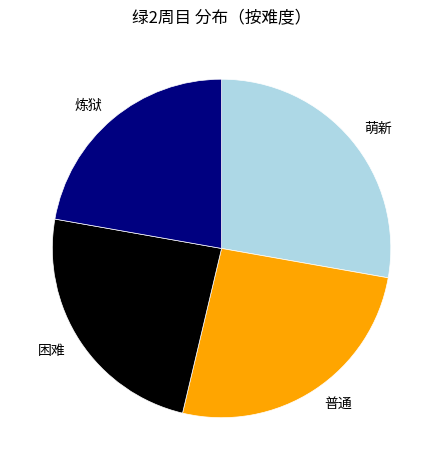

Is 普通 the majority of the pie?

No